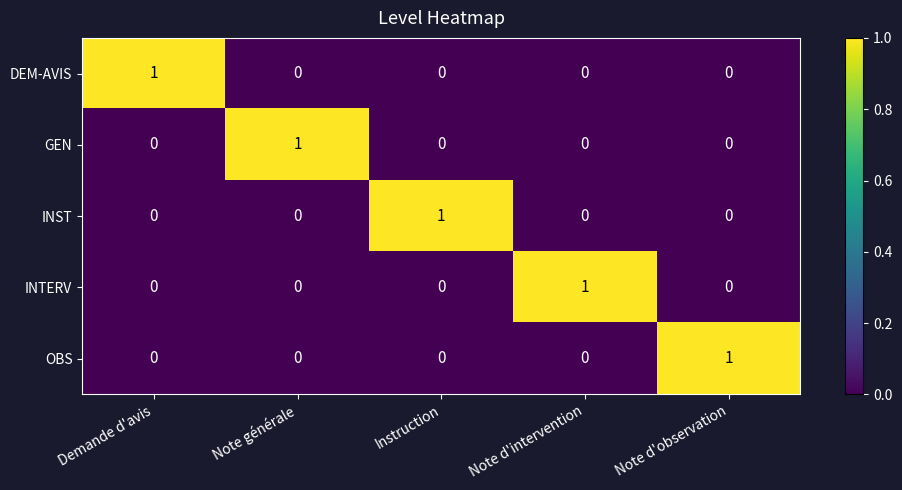

The OBS series shows 0 at Demande d'avis. True or false?

True